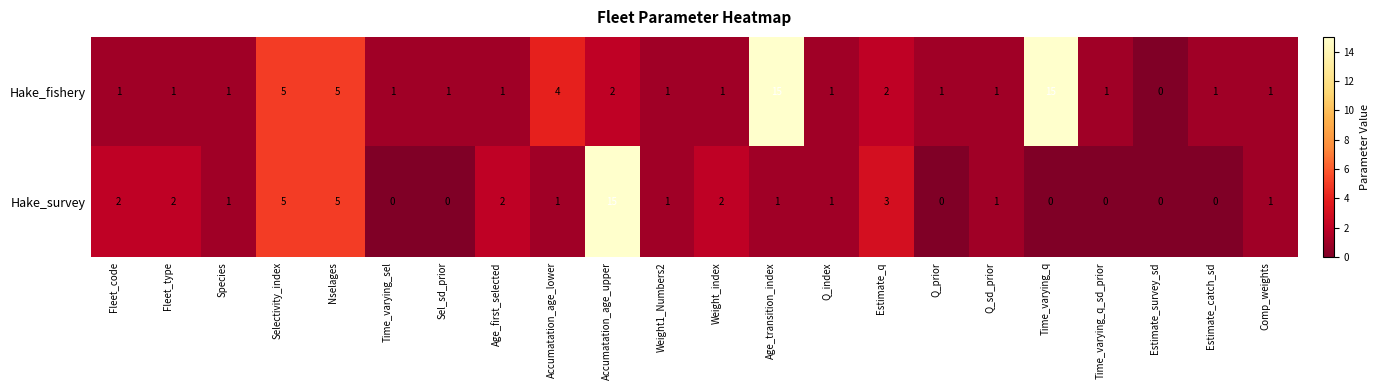

The value of Hake_survey at Nselages is 7. True or false?

False